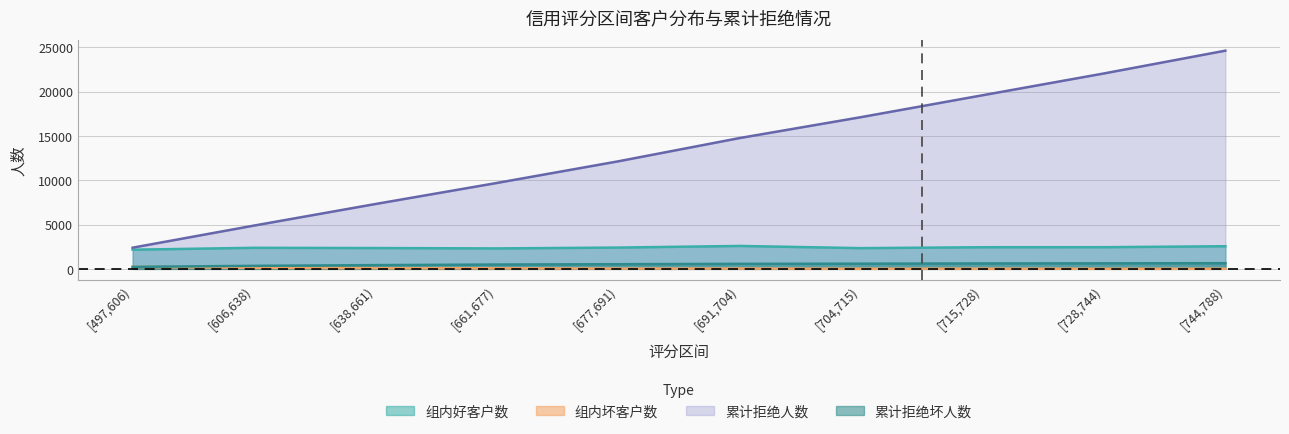

What position from the left is [606,638)?

2